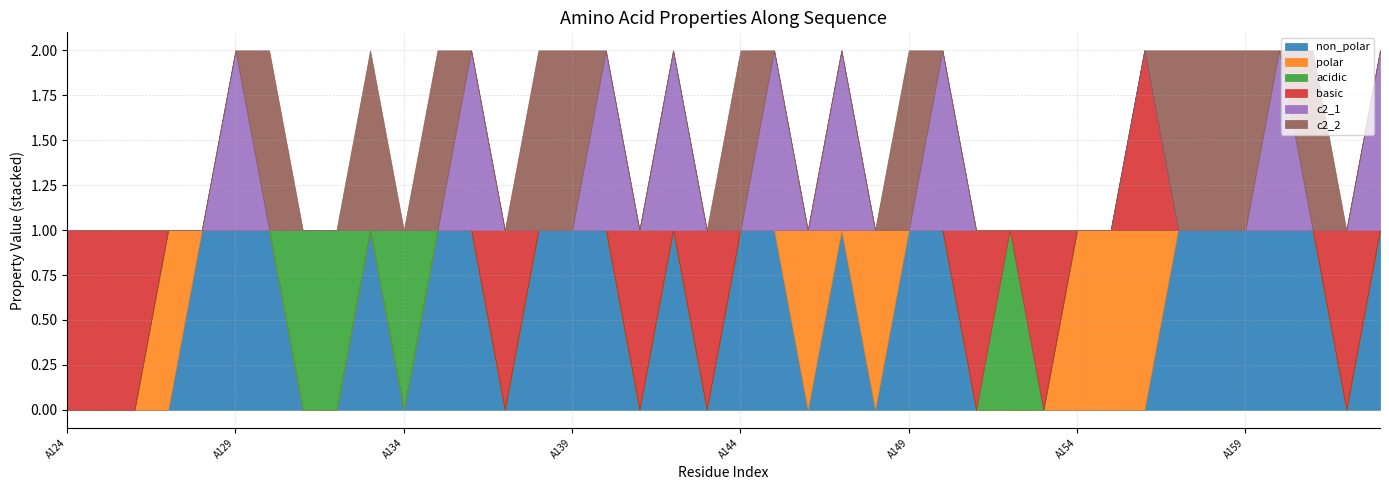

In c2_1, how many points are lower than both neighbors (excluding endpoints)?

2